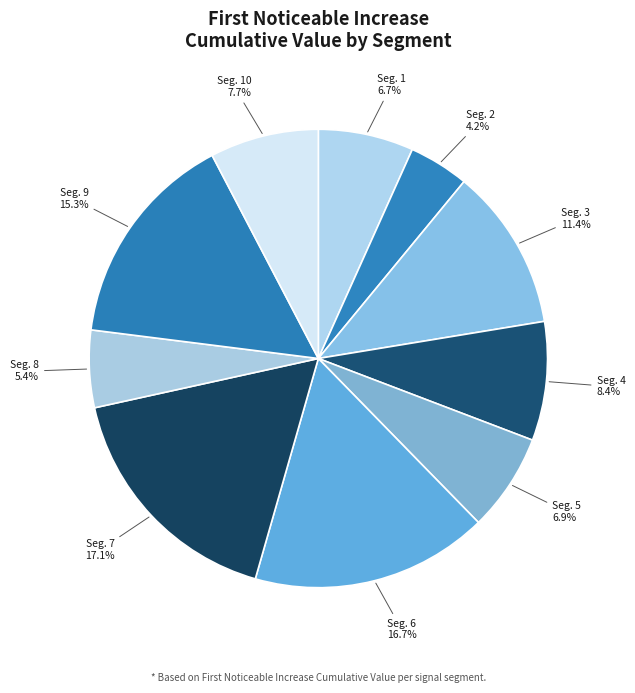

To the nearest percent, what is the average slice percentage?

10%